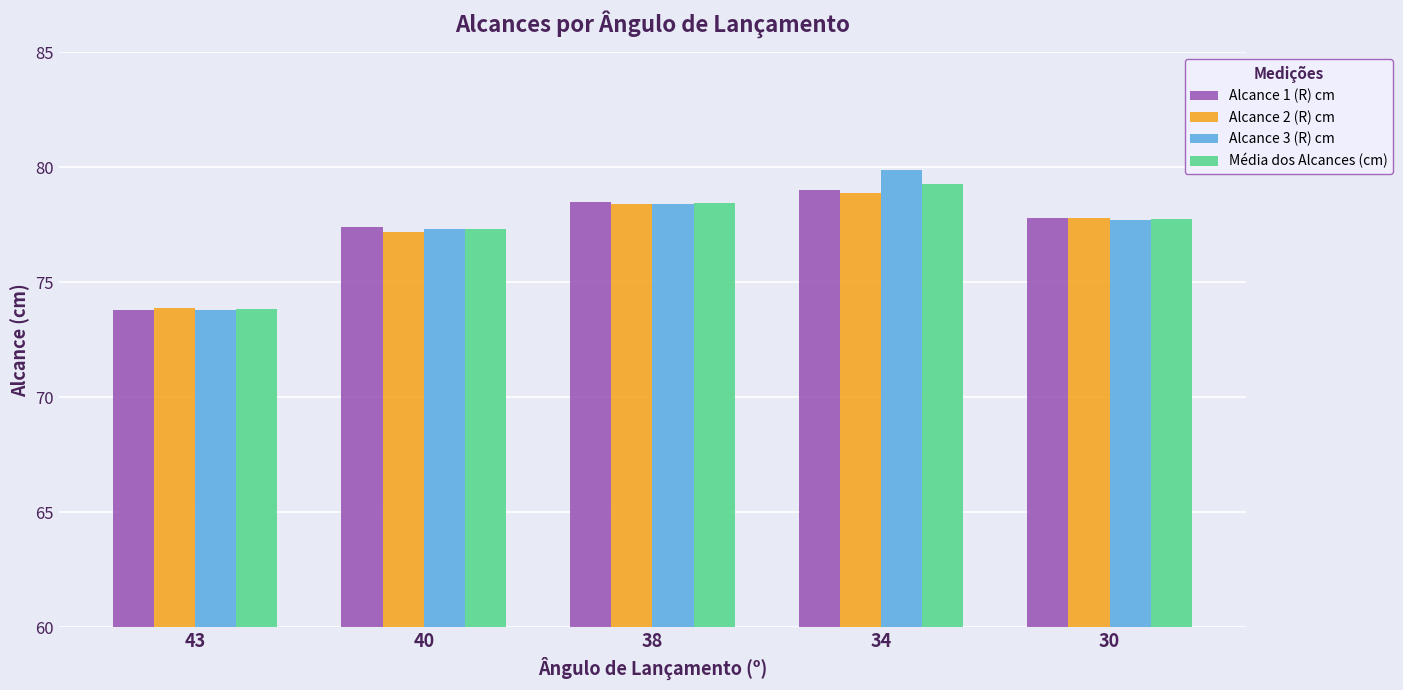

Reading left to right, list all the values displayed in this chart.

Alcance 1 (R) cm: 43=73.8	40=77.4	38=78.5	34=79.0	30=77.8
Alcance 2 (R) cm: 43=73.9	40=77.2	38=78.4	34=78.9	30=77.8
Alcance 3 (R) cm: 43=73.8	40=77.3	38=78.4	34=79.9	30=77.7
Média dos Alcances (cm): 43=73.8	40=77.3	38=78.4	34=79.3	30=77.8